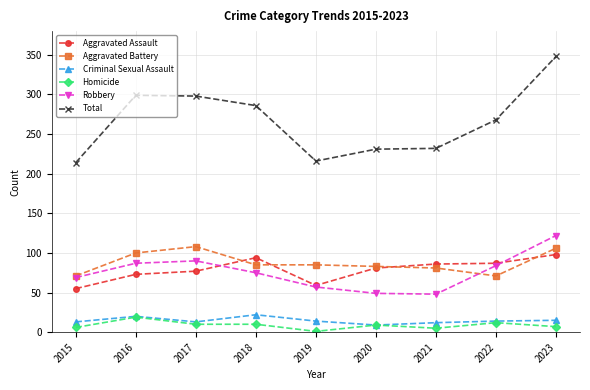

True or false: Robbery has a value of 70 at 2021.

False